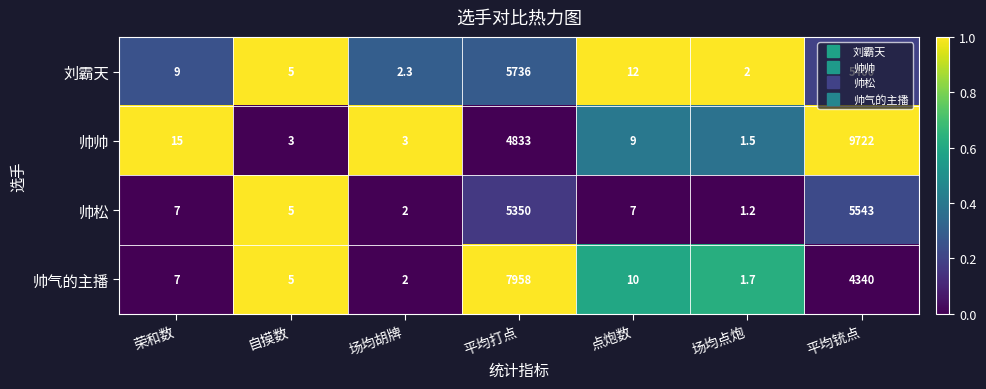

The value of 刘霸天 at 平均打点 is 5736.0. True or false?

True